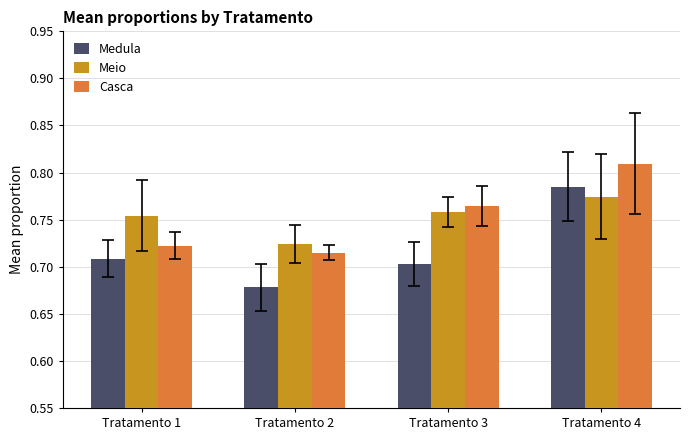

Which label corresponds to the largest value in the chart?

Tratamento 4